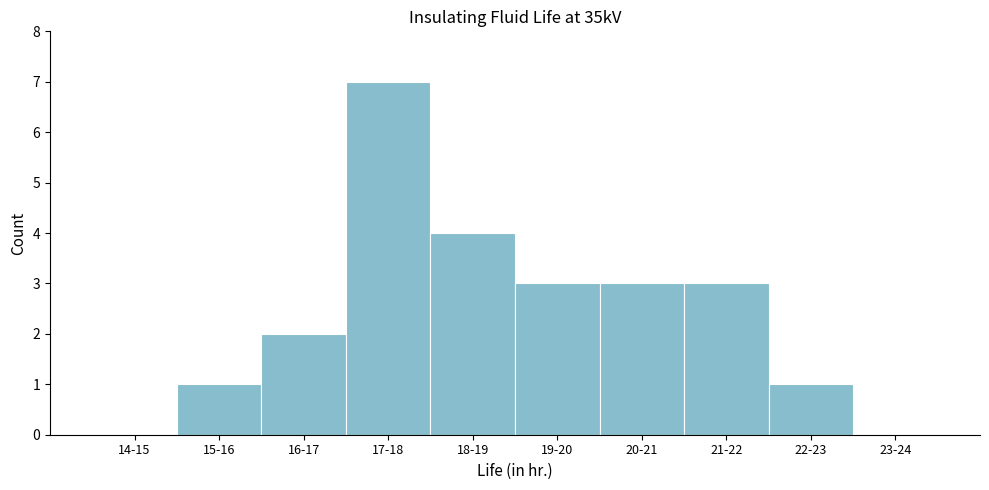

Reading right to left, what are all the values shown in this chart?

23-24=0	22-23=1	21-22=3	20-21=3	19-20=3	18-19=4	17-18=7	16-17=2	15-16=1	14-15=0